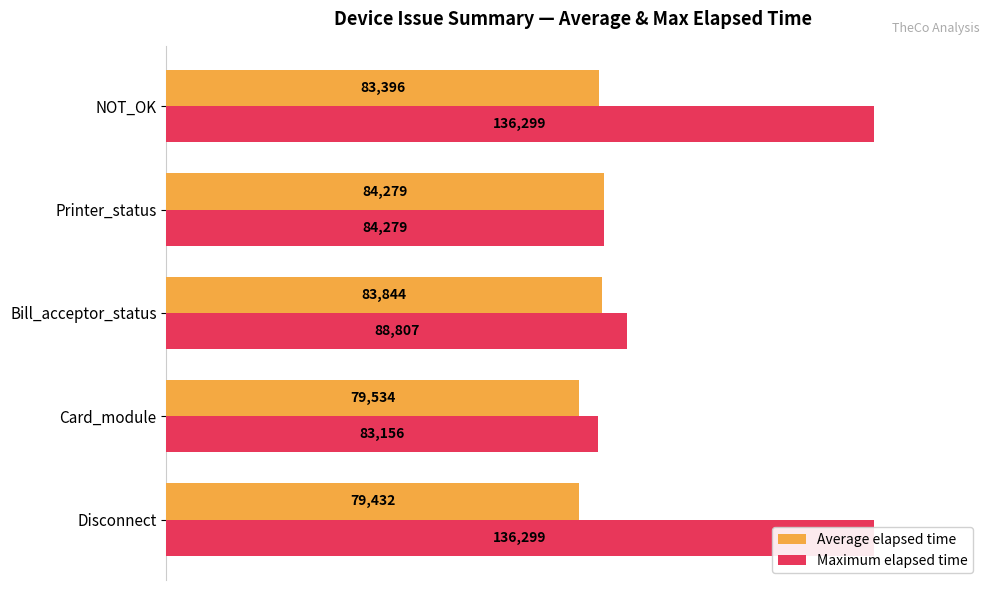

How many bars are there in total?

10